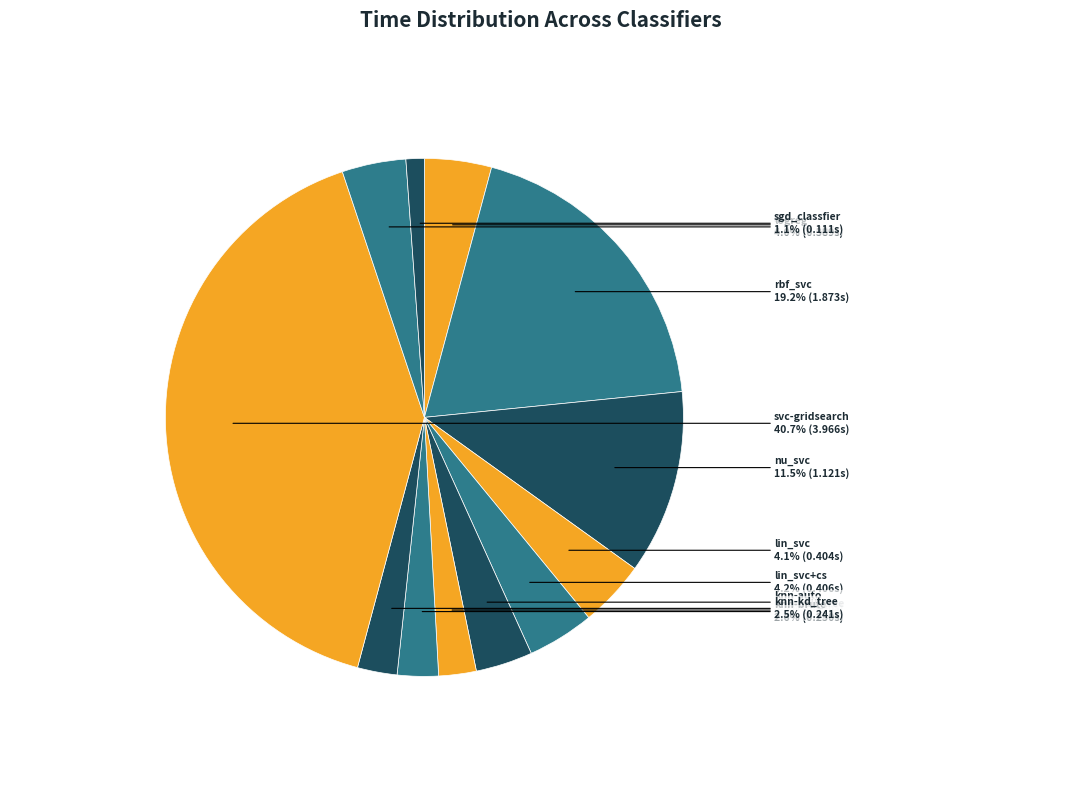

How many segments does this pie chart have?

12